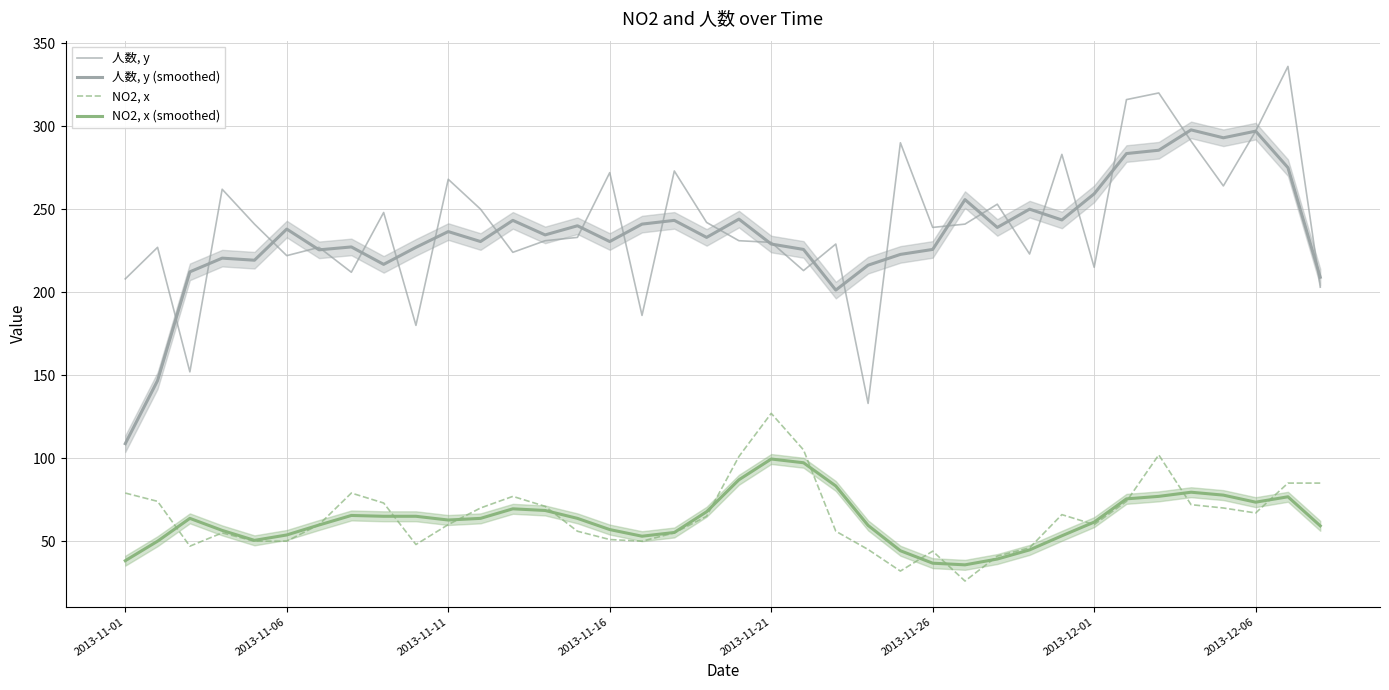

Is the value of NO2, x (smoothed) at 2013-11-21 greater than the value of 人数, y (smoothed) at 17?

No